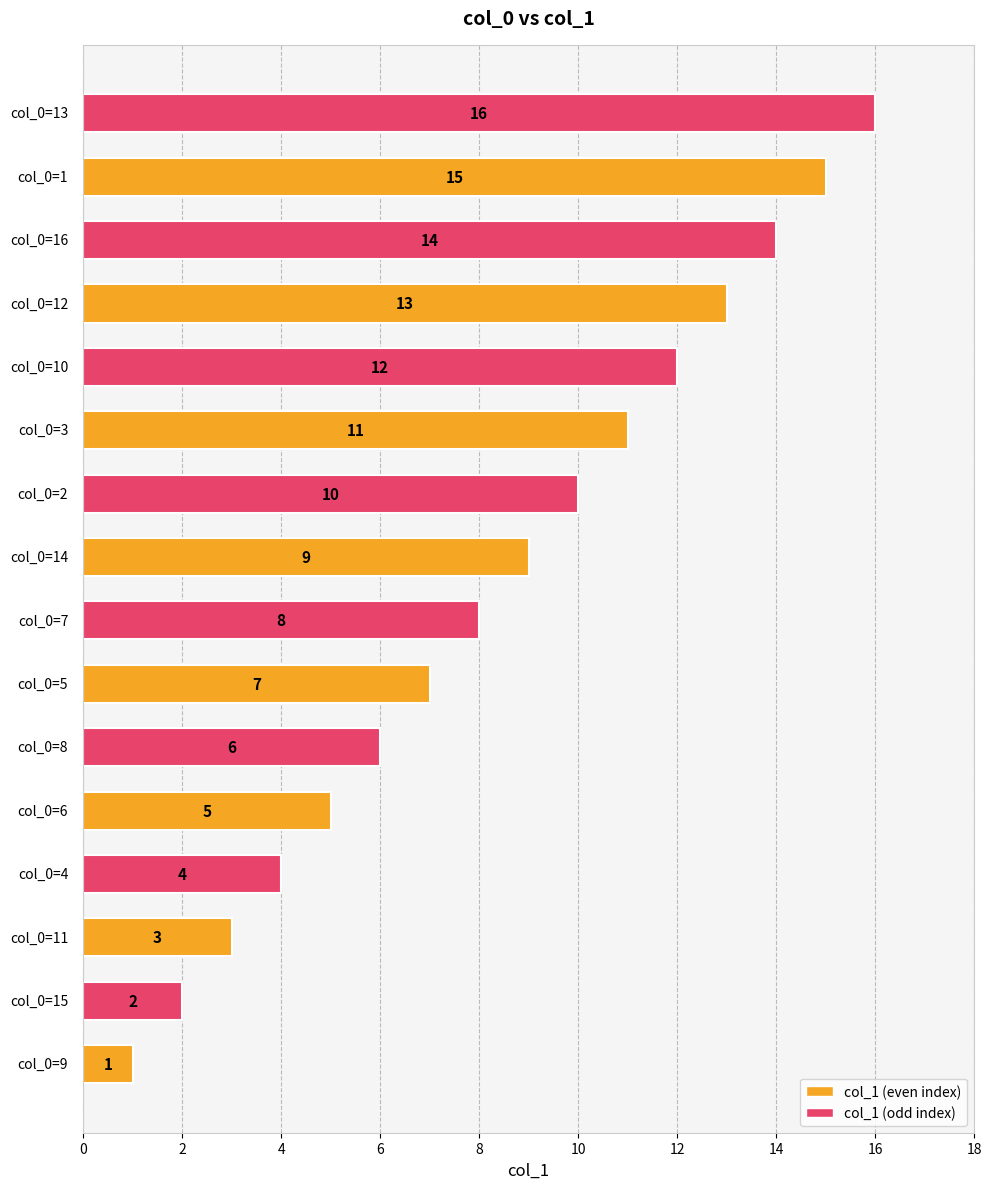

Does the chart contain stacked bars?

No